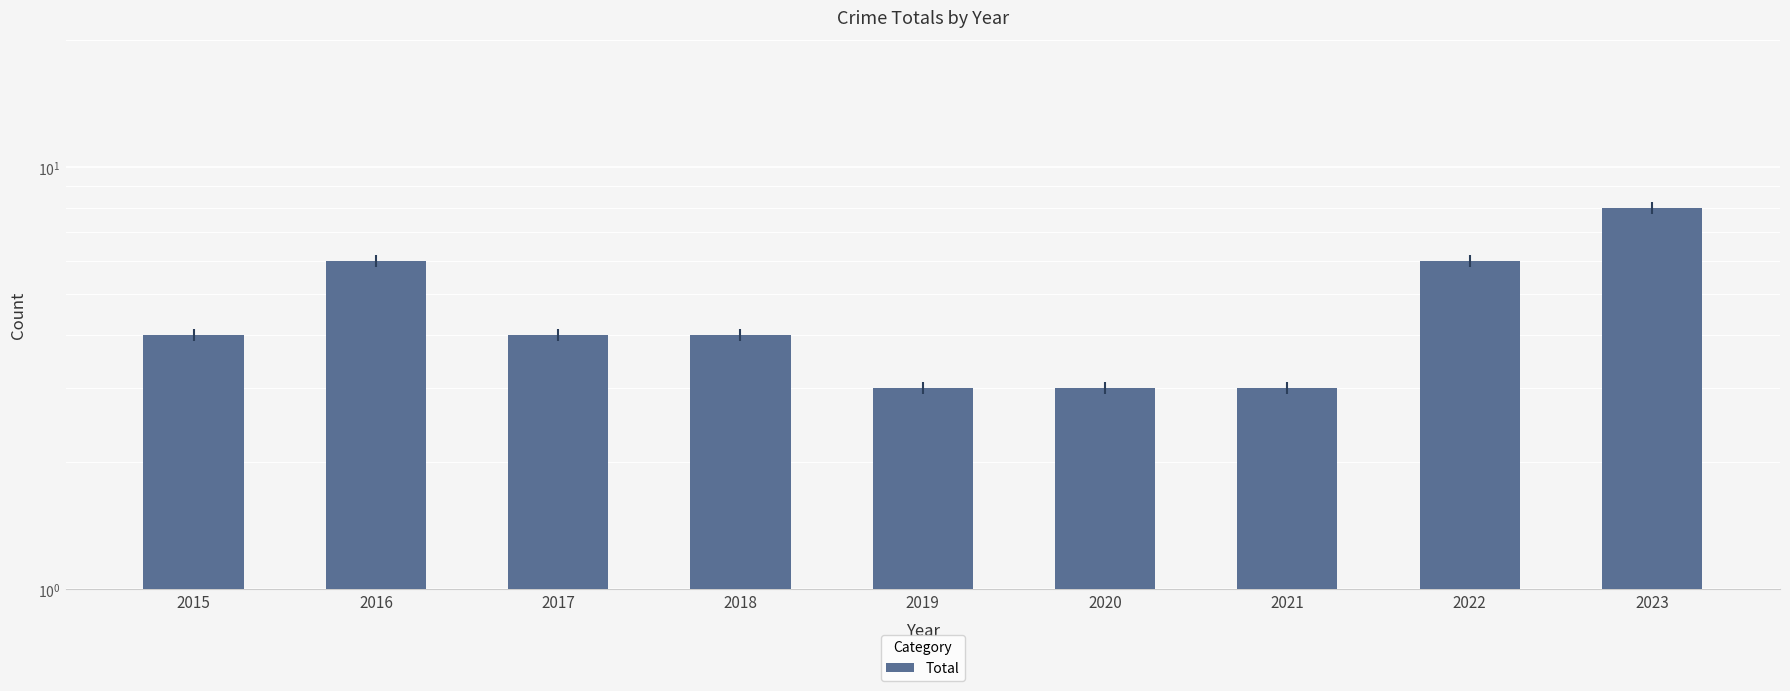

How many series are shown in this chart?

1